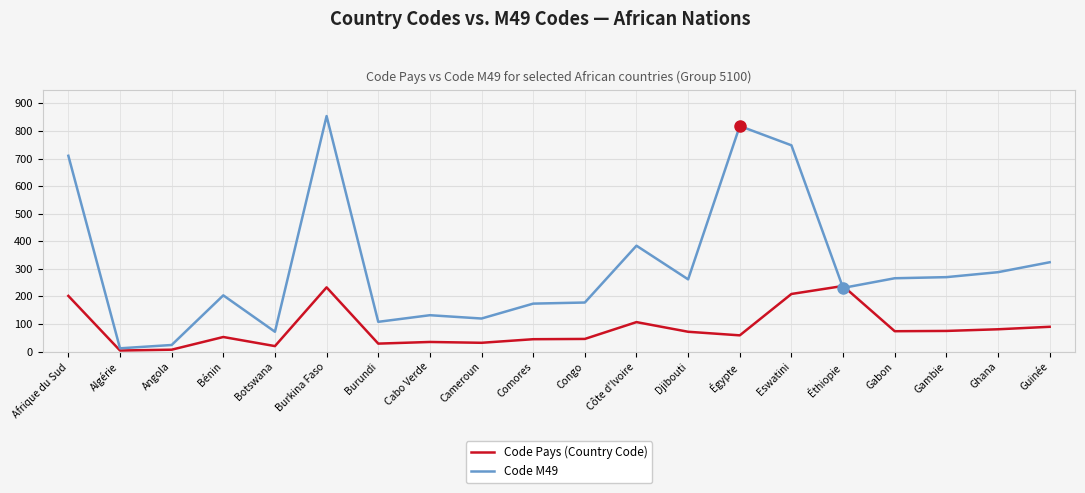

The value of Code M49 at Gabon is 434. True or false?

False